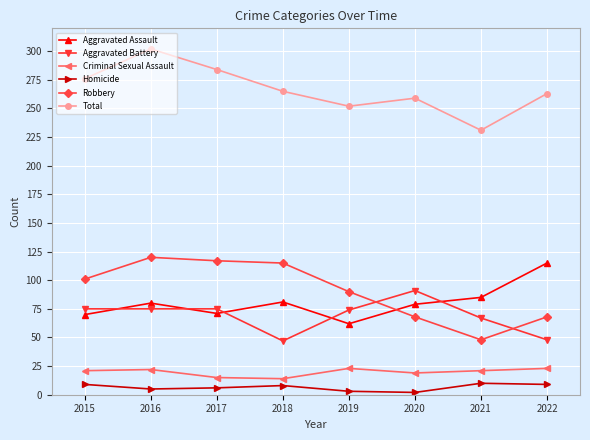

What is the highest value of the Homicide series?

10